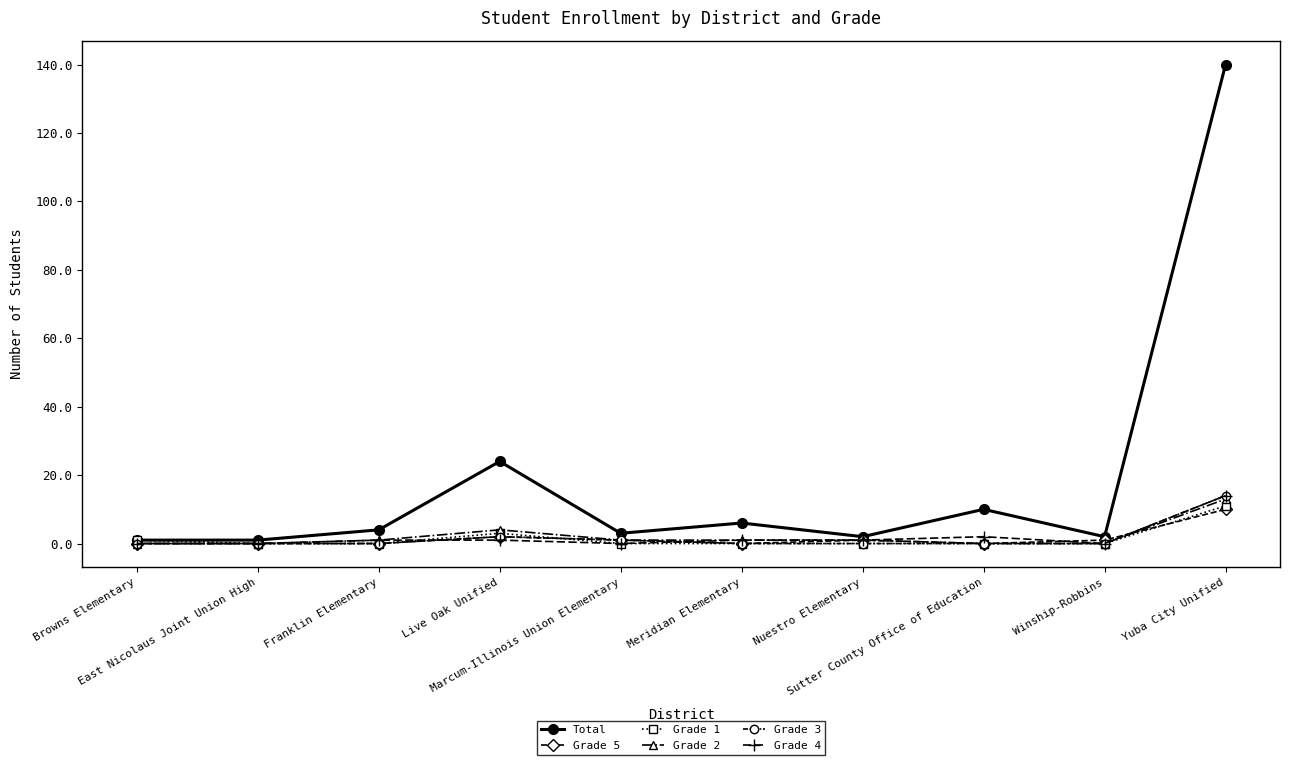

Reading left to right, extract all data points from this chart.

Total: 1	1	4	24	3	6	2	10	2	140
Grade 5: 0	0	0	2	1	0	1	0	1	10
Grade 1: 1	0	0	3	0	0	0	0	0	11
Grade 2: 0	0	1	4	1	1	1	0	0	13
Grade 3: 0	0	0	2	1	0	0	0	0	14
Grade 4: 0	0	1	1	0	1	1	2	0	14